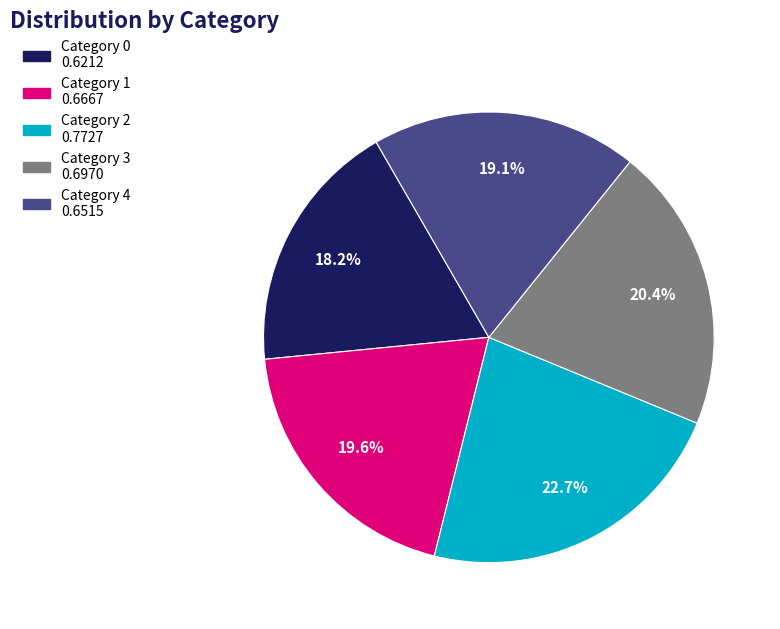

Does any single category account for the majority?

No